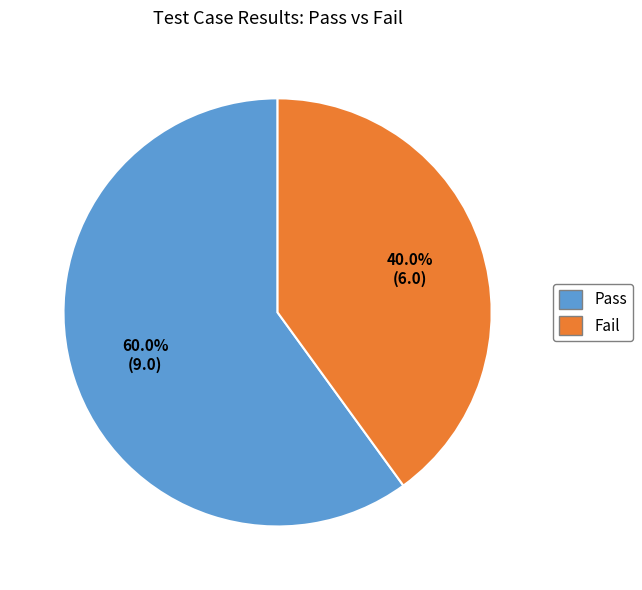

Between Pass and Fail, which is larger?

Pass